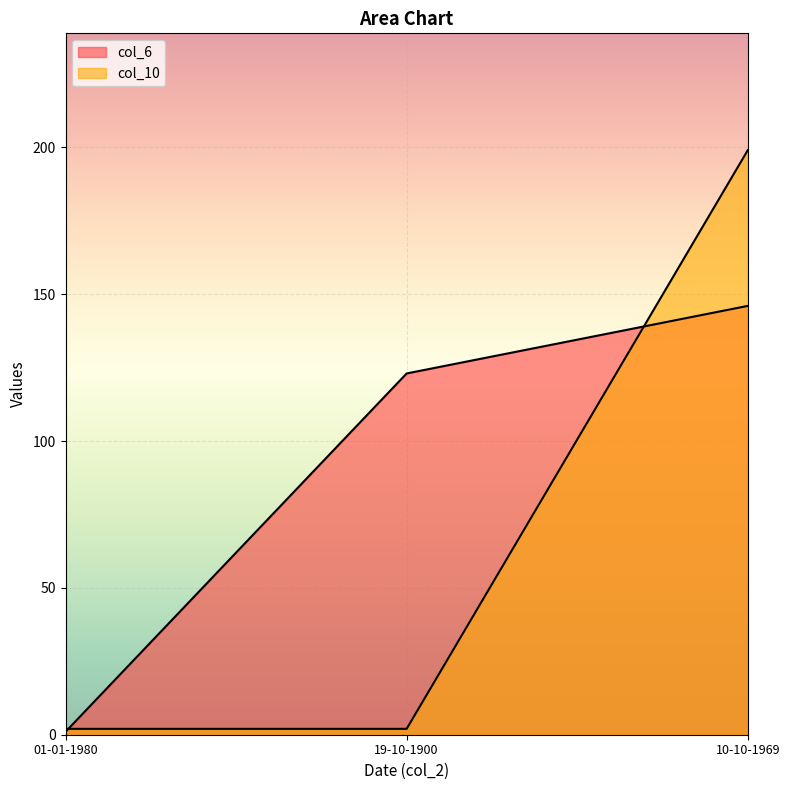

Which series has the largest total across all categories?

col_6